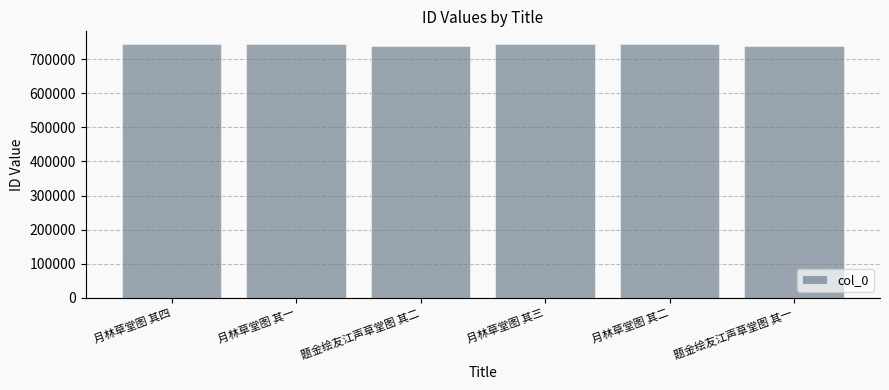

Is it true that the value at 月林草堂图 其一 is 1123750?

False